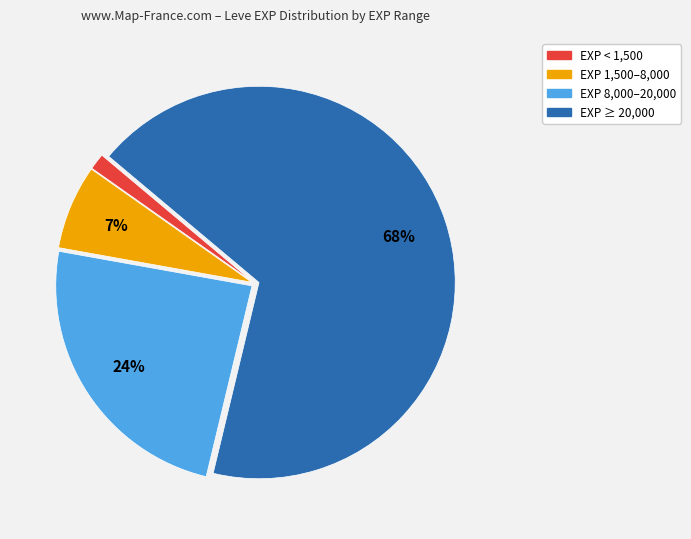

To the nearest percent, what is the average slice percentage?

25%